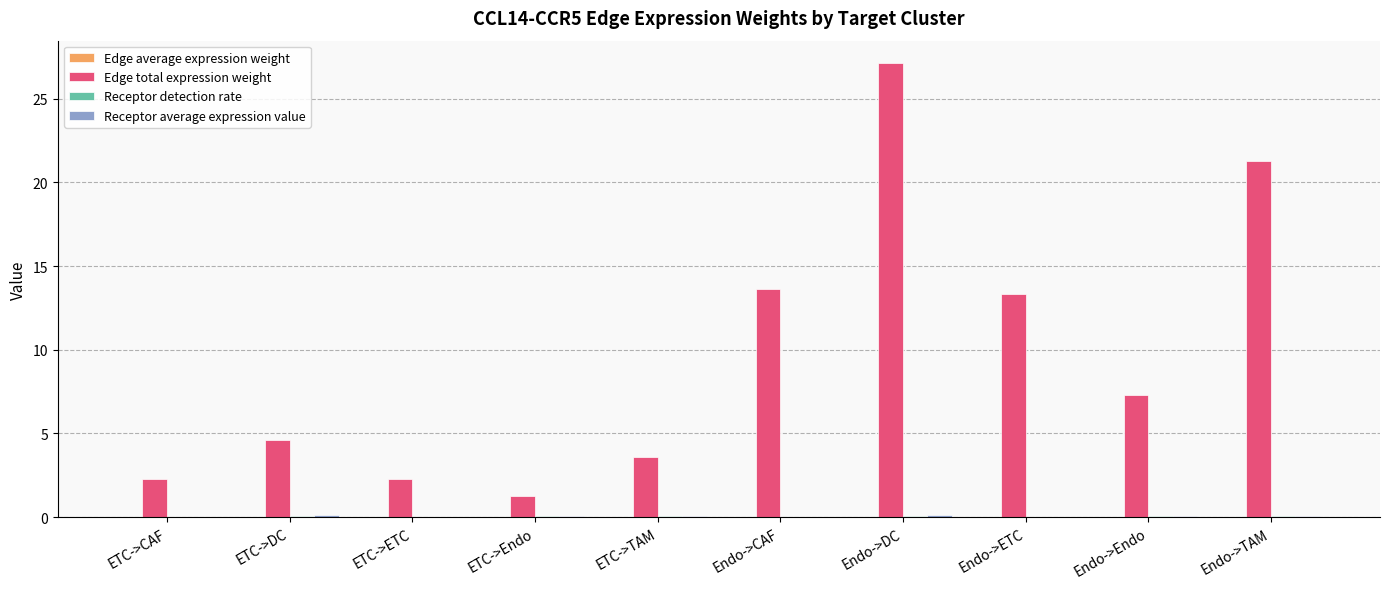

The Edge total expression weight series shows 2.3 at ETC->ETC. True or false?

True